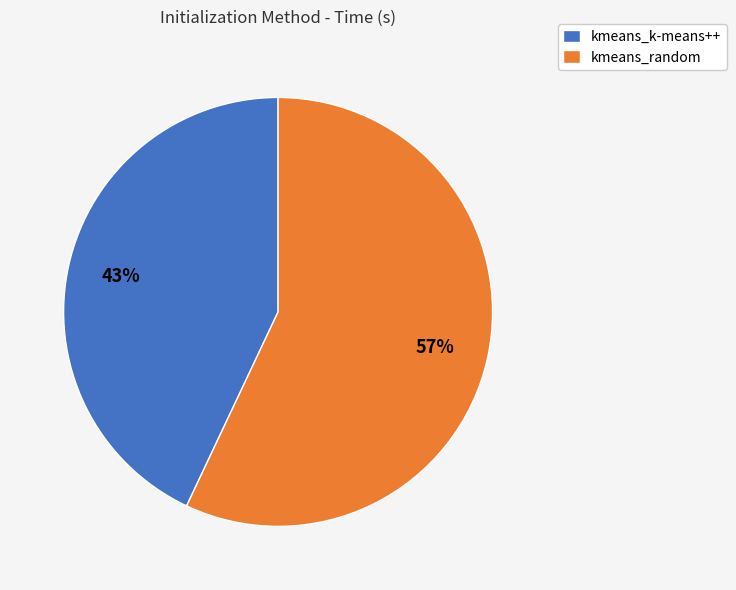

Which category has the smallest portion of the pie?

kmeans_k-means++